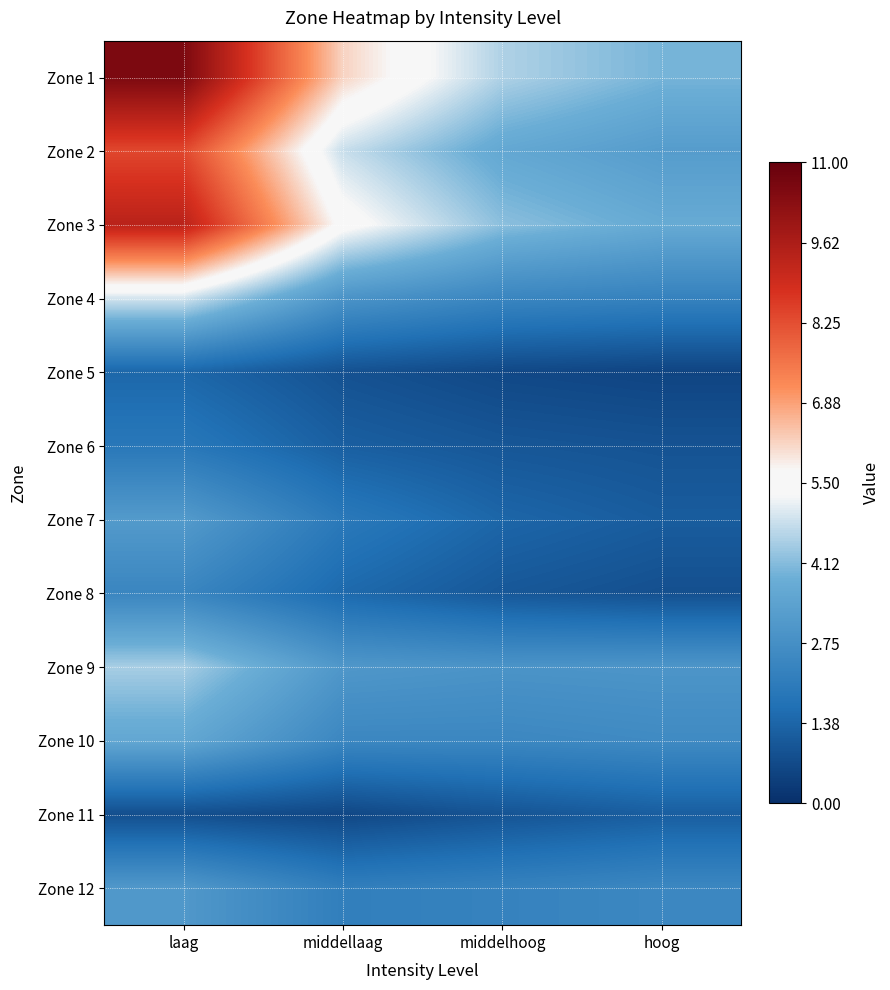

Reading left to right, transcribe all the data shown in this chart.

Zone 1: laag=10.6	middellaag=6.2	middelhoog=4.6	hoog=4.0
Zone 2: laag=8.4	middellaag=4.8	middelhoog=3.7	hoog=3.2
Zone 3: laag=9.4	middellaag=5.5	middelhoog=4.2	hoog=3.7
Zone 4: laag=4.9	middellaag=2.9	middelhoog=2.4	hoog=2.3
Zone 5: laag=1.4	middellaag=0.9	middelhoog=0.6	hoog=0.5
Zone 6: laag=1.9	middellaag=1.2	middelhoog=1.0	hoog=0.9
Zone 7: laag=3.2	middellaag=2.0	middelhoog=1.4	hoog=1.1
Zone 8: laag=2.4	middellaag=1.5	middelhoog=1.0	hoog=0.8
Zone 9: laag=4.5	middellaag=3.1	middelhoog=2.9	hoog=3.0
Zone 10: laag=3.6	middellaag=2.5	middelhoog=2.5	hoog=2.6
Zone 11: laag=0.8	middellaag=0.6	middelhoog=0.9	hoog=1.2
Zone 12: laag=3.1	middellaag=2.2	middelhoog=2.3	hoog=2.5